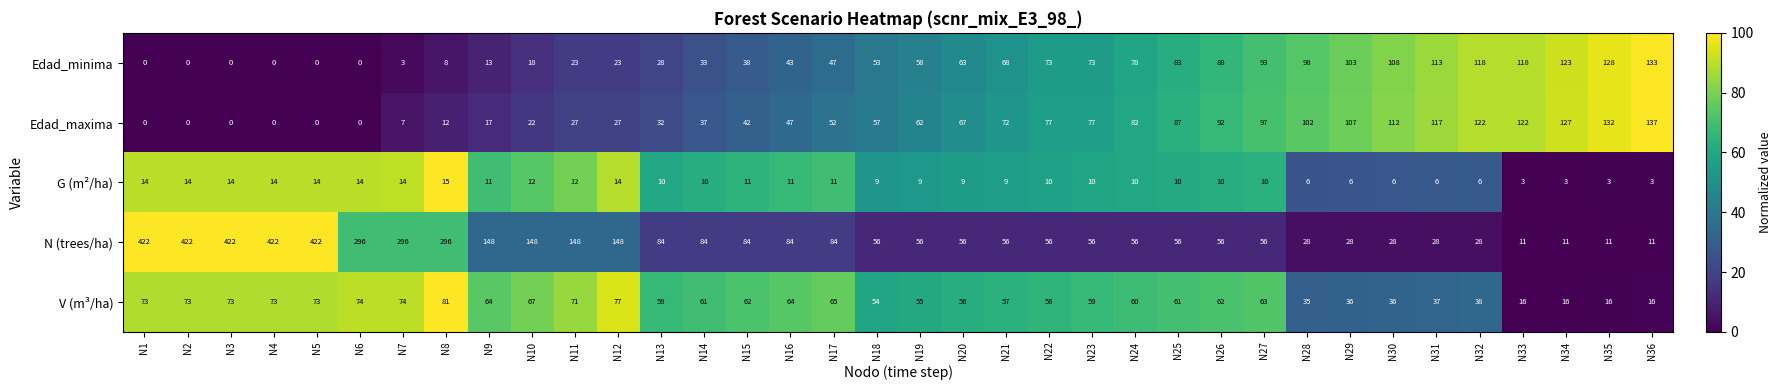

At how many categories does at least one series exceed 43?

36